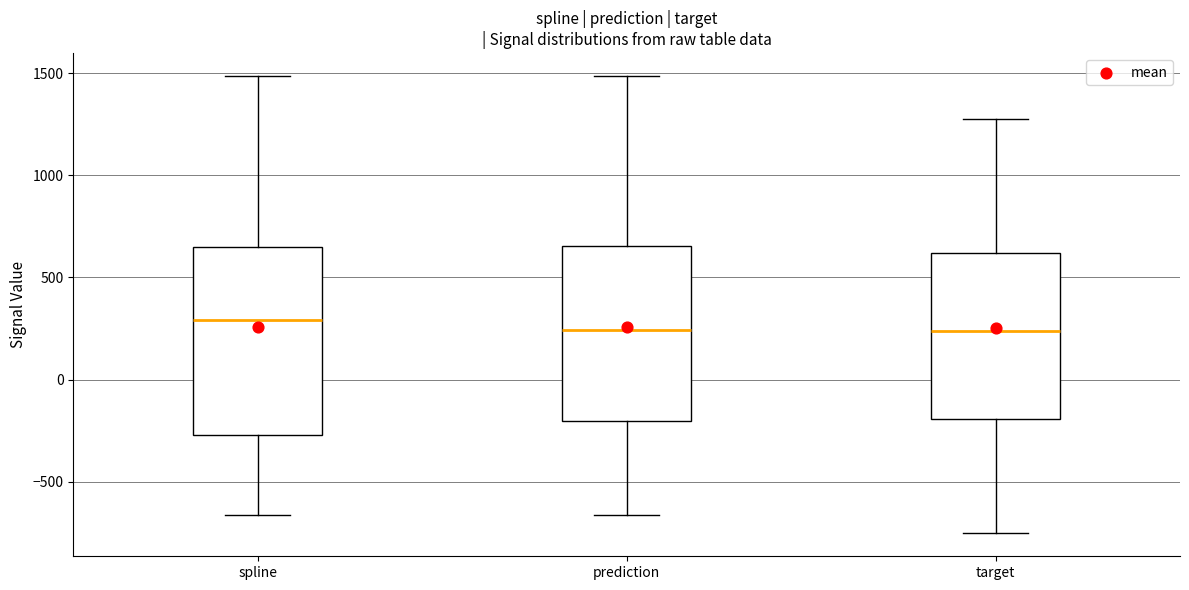

Where does the upper whisker of the box for prediction end on the y-axis? The values are not printed on the chart, so give them approximately, as read against the axis.

1500